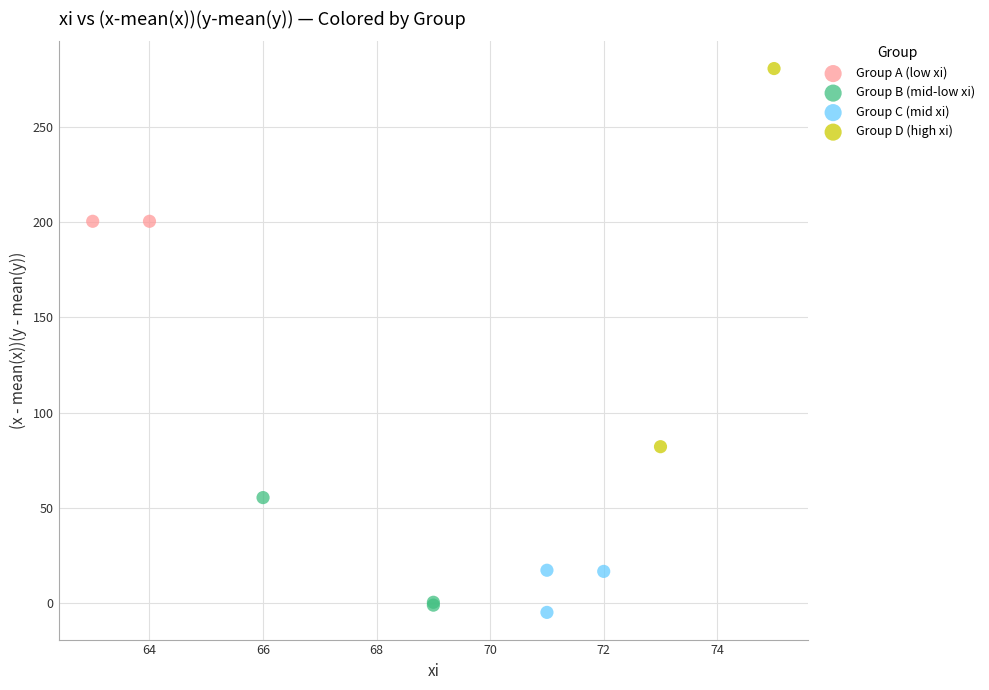

Which series reaches the maximum Y coordinate?

Group D (high xi)